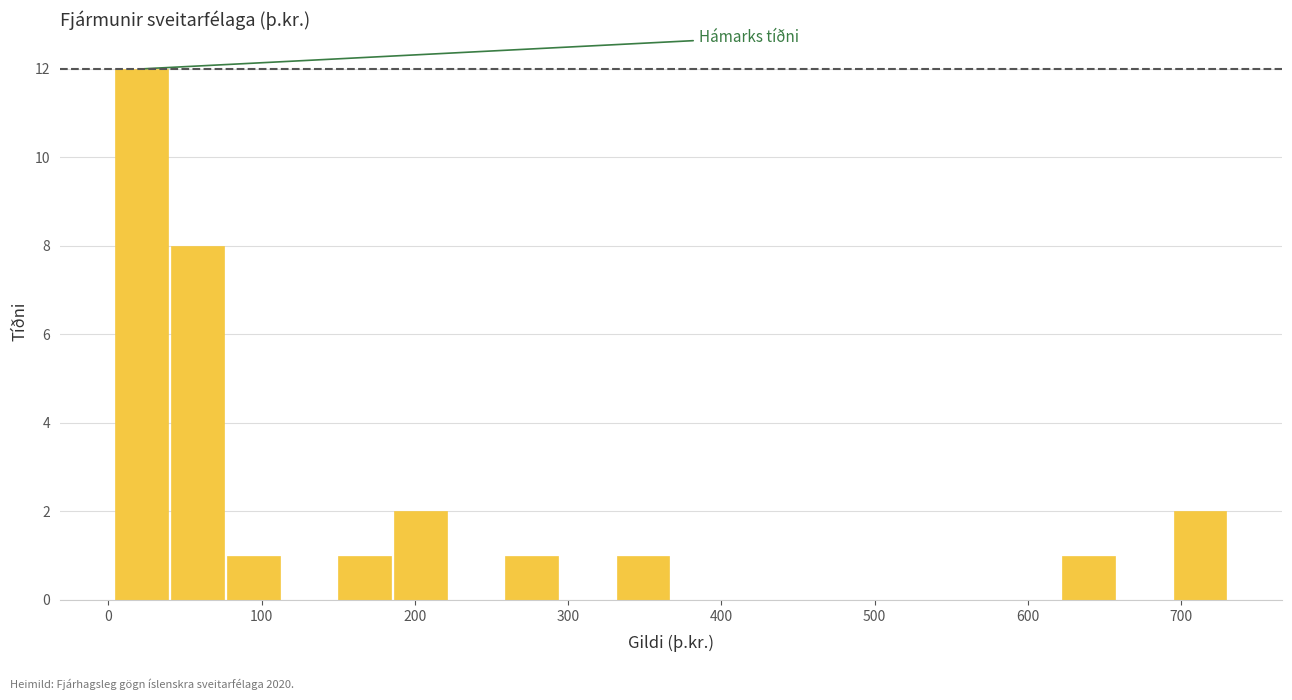

Read against the x-axis, roughly where is the centre of the tallest bar?

20